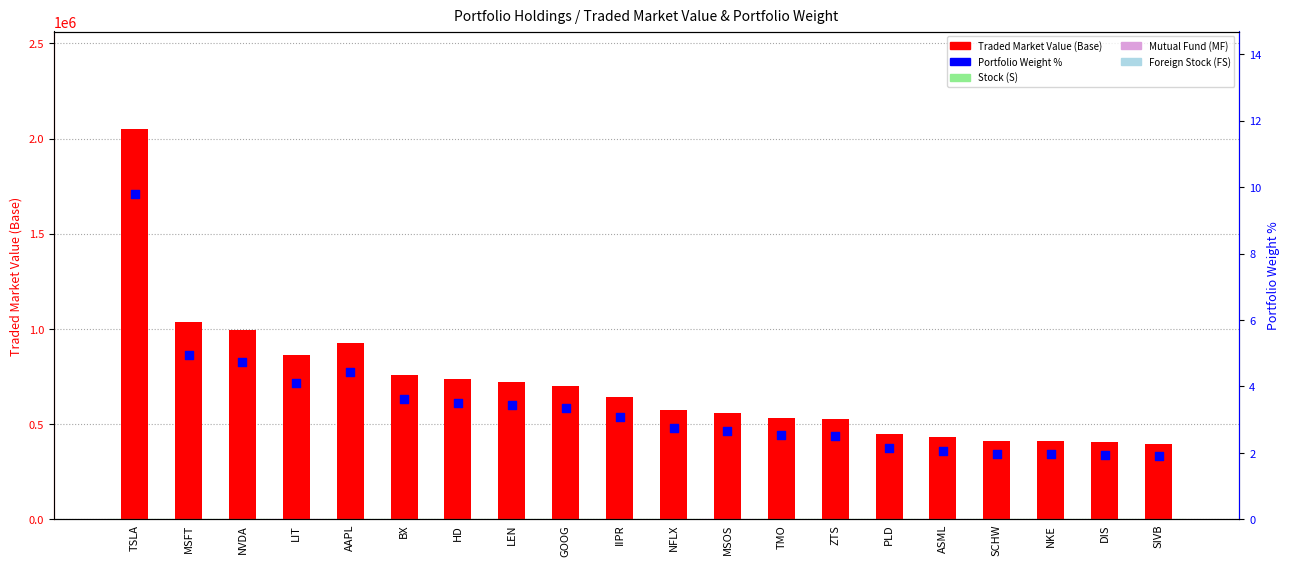

Which series has the largest total across all categories?

Traded Market Value (Base)